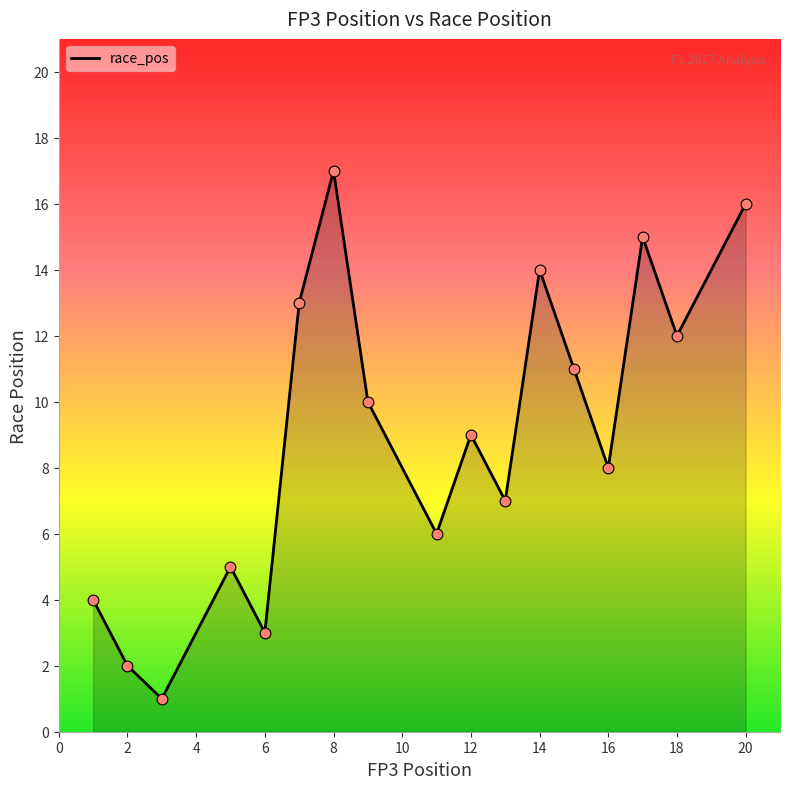

The chart shows a value of 16 at 20. True or false?

True